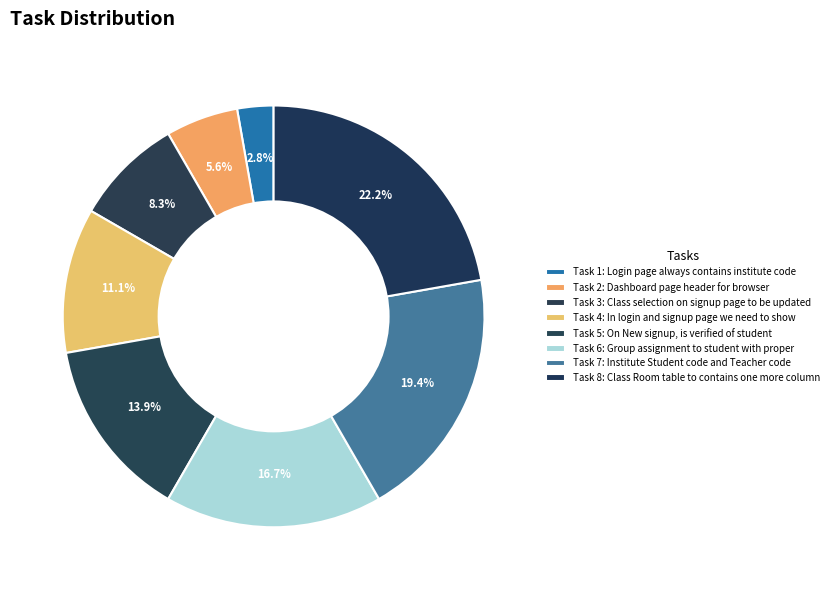

Count the number of slices in the pie.

8